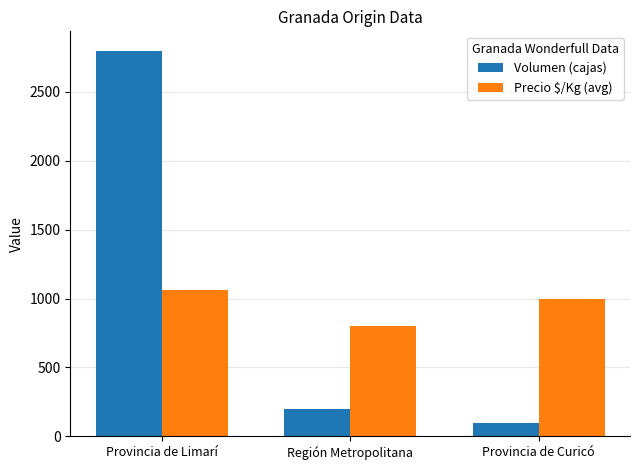

What is the label of the 2nd bar from the left?

Región Metropolitana